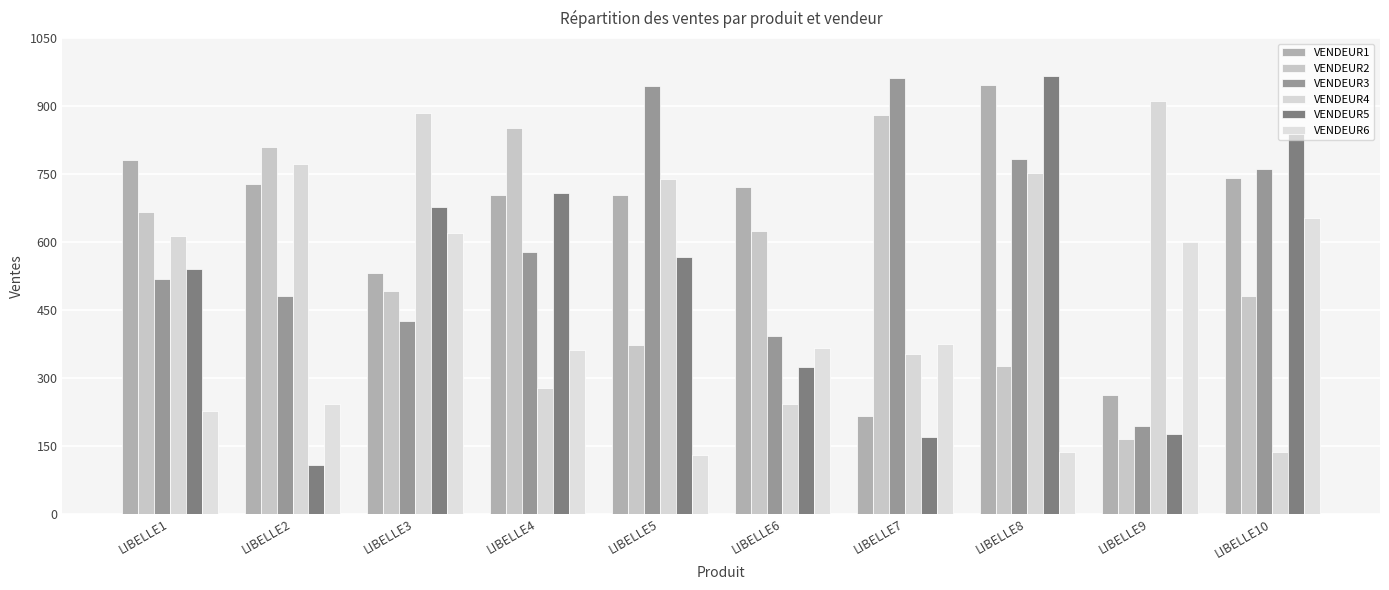

How many bars are there in total?

60